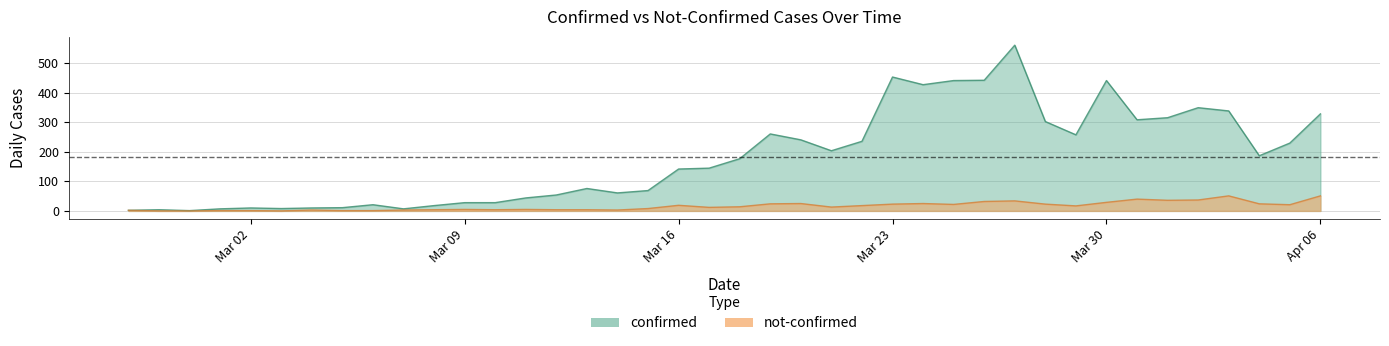

How many series are shown in this chart?

2